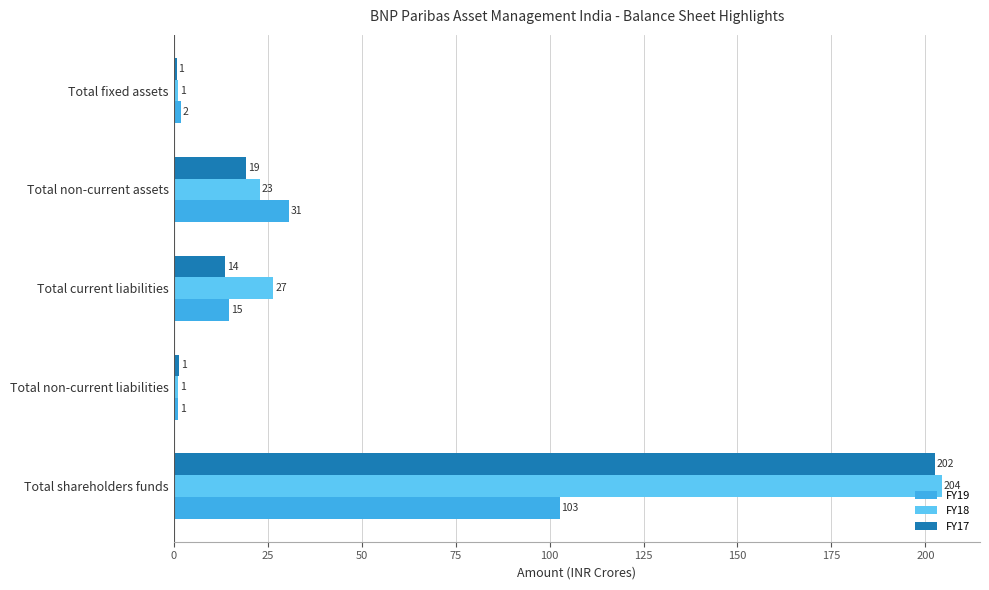

Which series has the largest total across all categories?

FY18